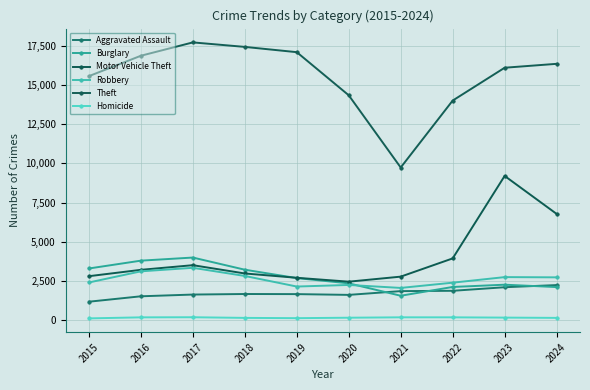

Reading left to right, extract all data points from this chart.

Aggravated Assault: 1177	1522	1633	1668	1661	1612	1852	1872	2100	2237
Burglary: 3295	3794	3992	3217	2682	2348	1557	2117	2261	2110
Motor Vehicle Theft: 2804	3209	3505	2977	2702	2454	2775	3937	9195	6775
Robbery: 2403	3113	3338	2818	2144	2245	2056	2390	2745	2730
Theft: 15556	16856	17707	17420	17084	14336	9731	13999	16092	16341
Homicide: 114	180	187	146	128	157	182	181	164	146